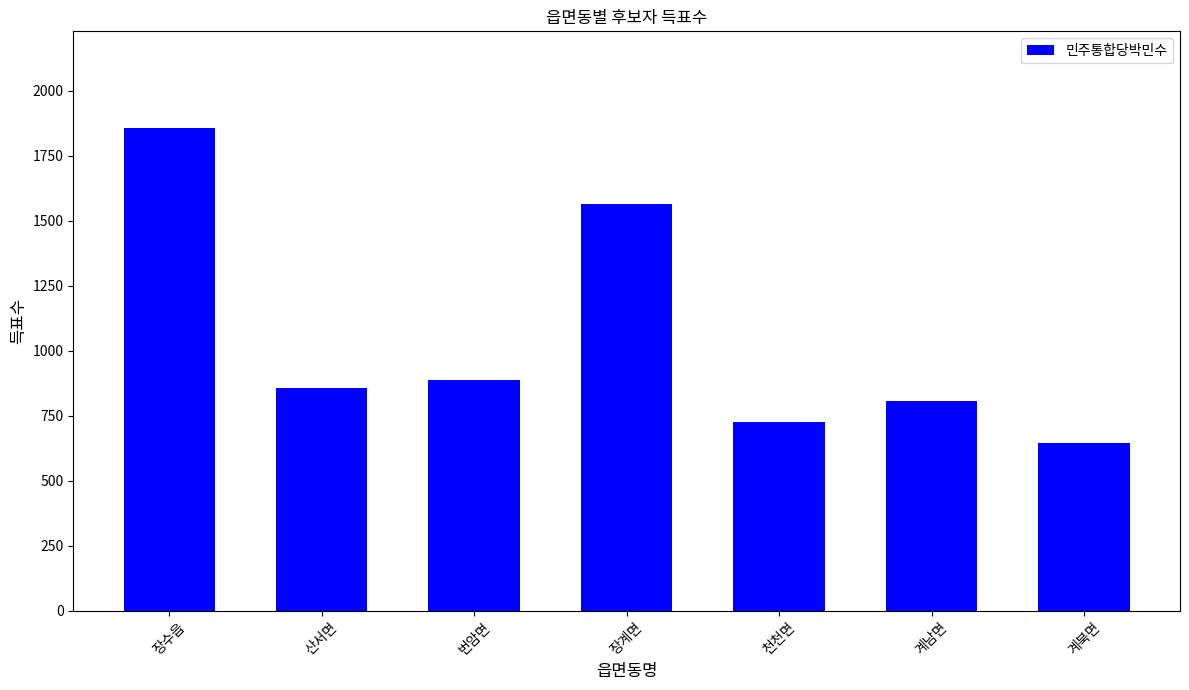

Reading left to right, transcribe all the data shown in this chart.

장수읍=1857	산서면=856	번암면=887	장계면=1565	천천면=725	계남면=806	계북면=646